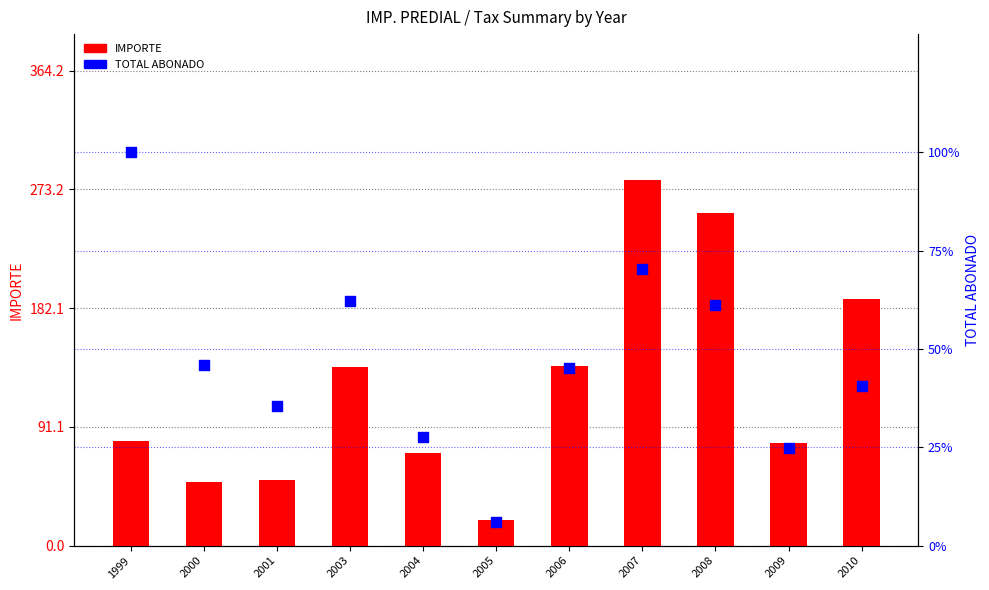

Is the value of TOTAL ABONADO at 2009 greater than the value of IMPORTE at 2008?

Yes